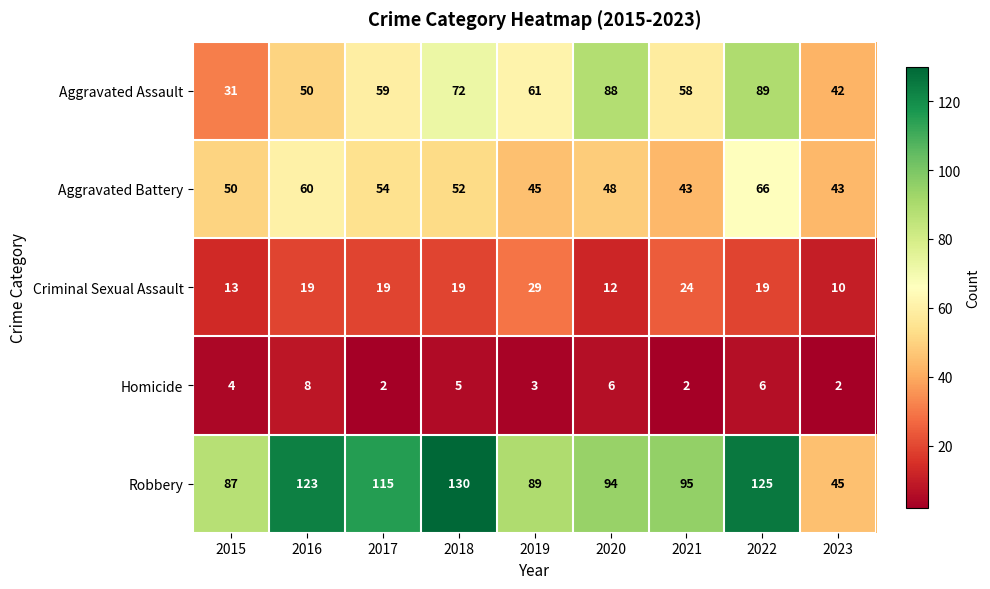

What is the total value across all series at 2023?

142